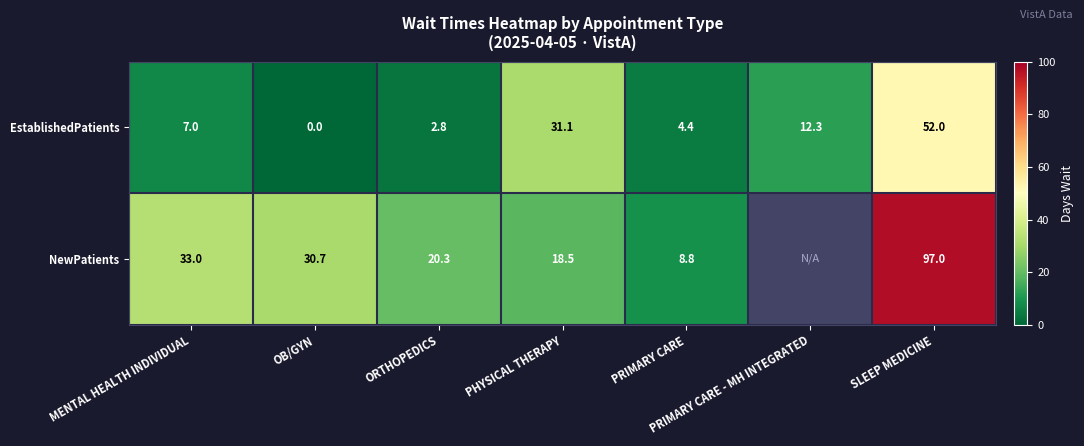

Is it true that NewPatients equals 14.5 at PRIMARY CARE?

False